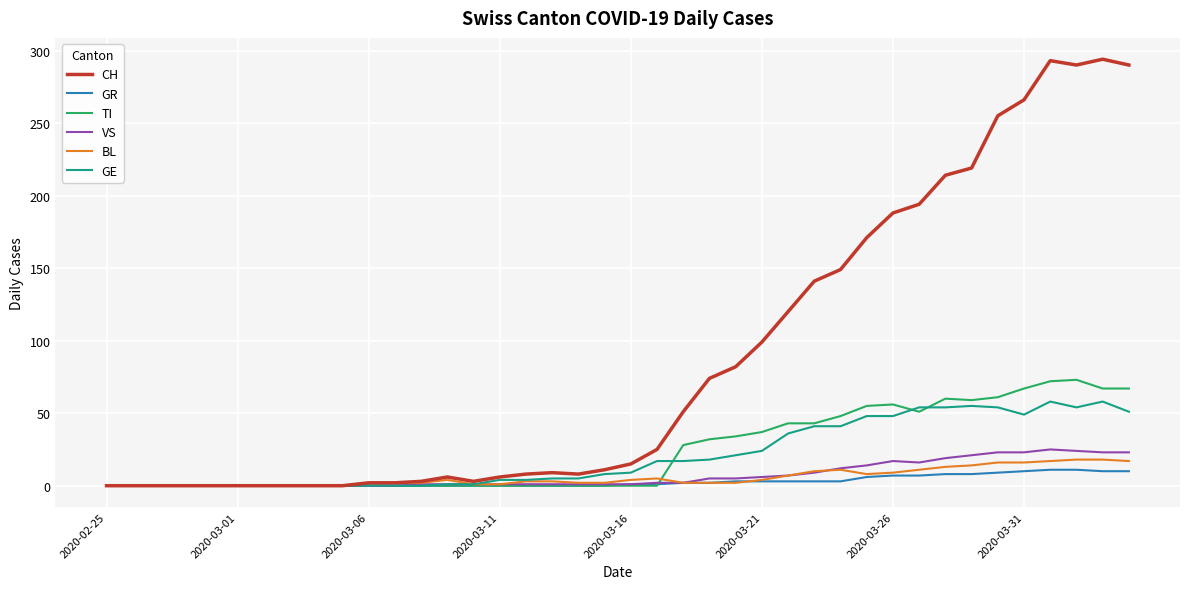

Which series has the largest range (max minus min)?

CH